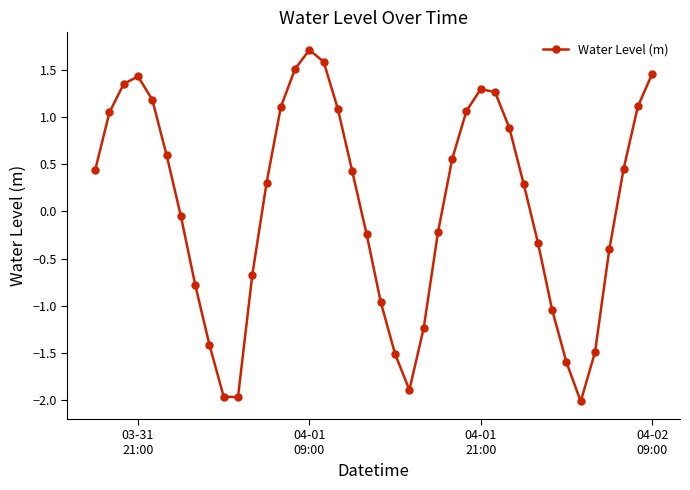

True or false: the data has more than 1 interior local peaks.

True